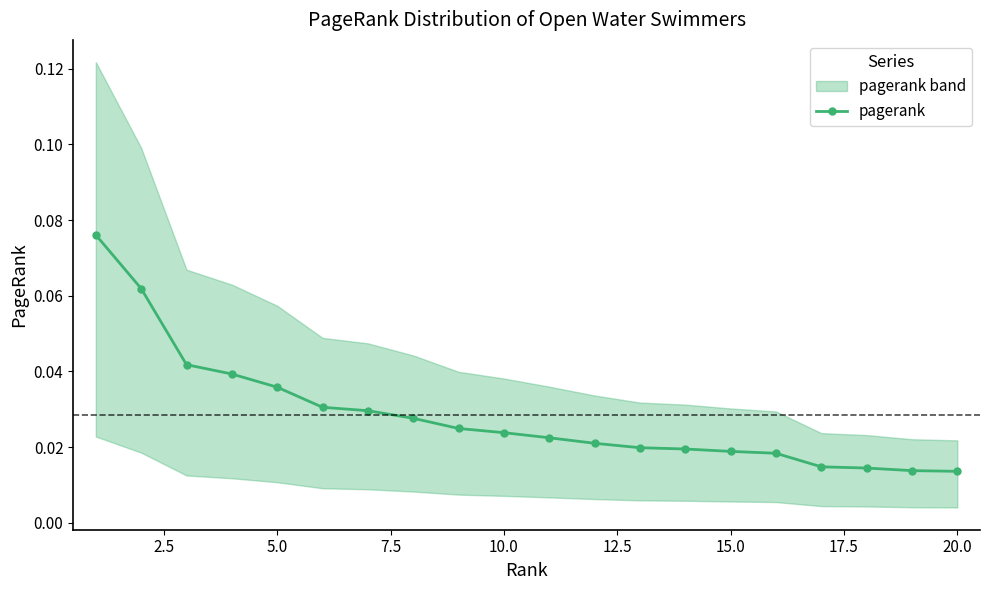

What is the sum of all values?

0.6